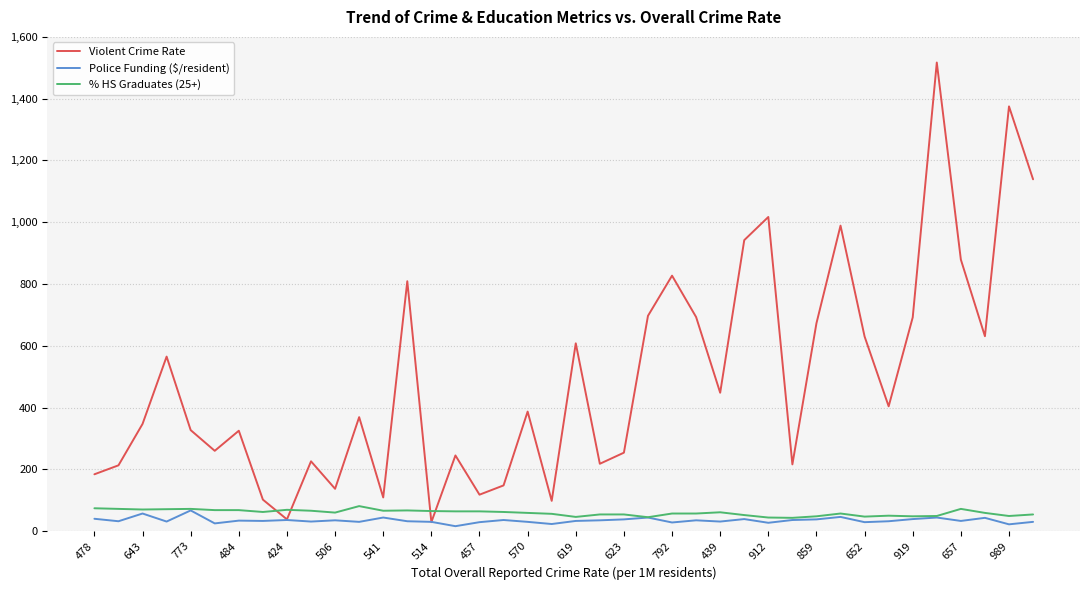

Does the chart display data point markers on the line(s)?

No